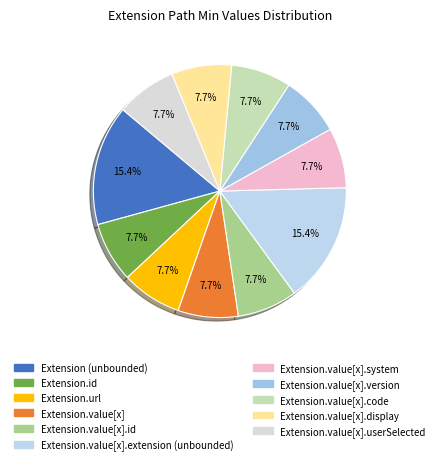

Count the number of slices in the pie.

11